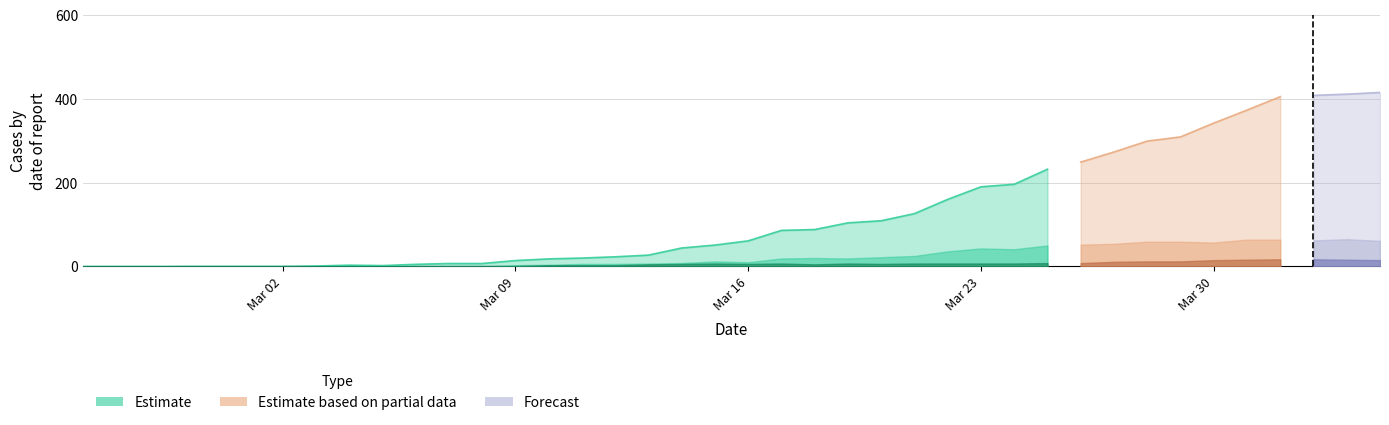

Reading left to right, list all the values displayed in this chart.

CH: 0	0	0	0	0	0	0	1	3	2	5	7	7	14	18	20	23	27	44	51	61	86	88	104	109	126	160	190	196	232	249	273	299	309	342	373	405	408	411	415
GE: 0	0	0	0	0	0	0	0	0	0	0	0	0	3	4	6	6	7	8	12	10	19	20	19	22	25	36	43	41	50	52	54	59	59	57	64	64	62	65	61
BS: 0	0	0	1	1	1	1	1	2	1	1	1	1	1	3	3	3	5	6	7	6	7	5	7	6	7	7	7	7	8	8	11	12	12	15	16	17	17	16	15